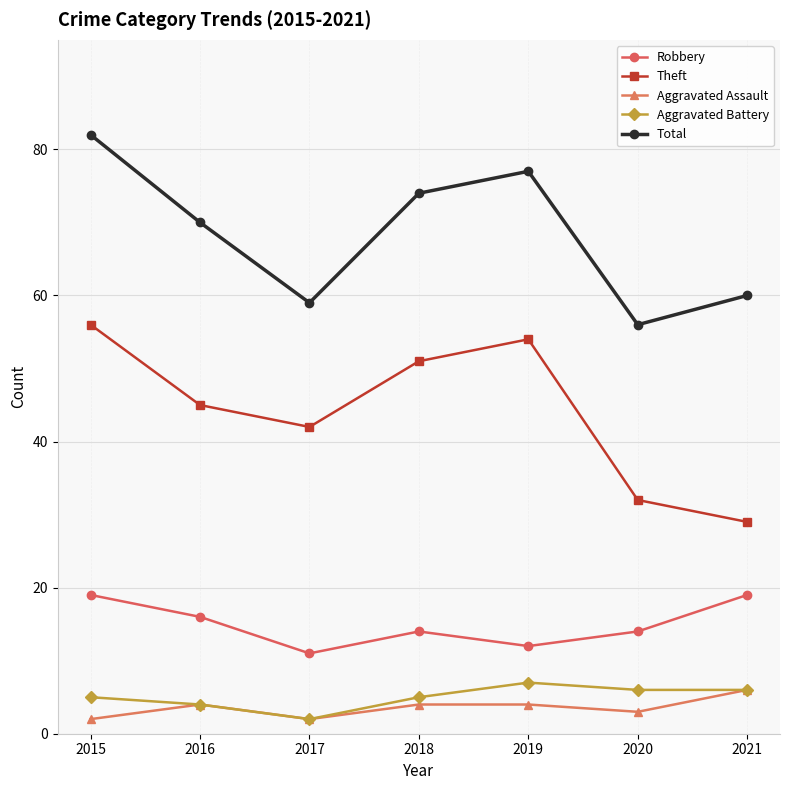

How many data points does each series have?

7